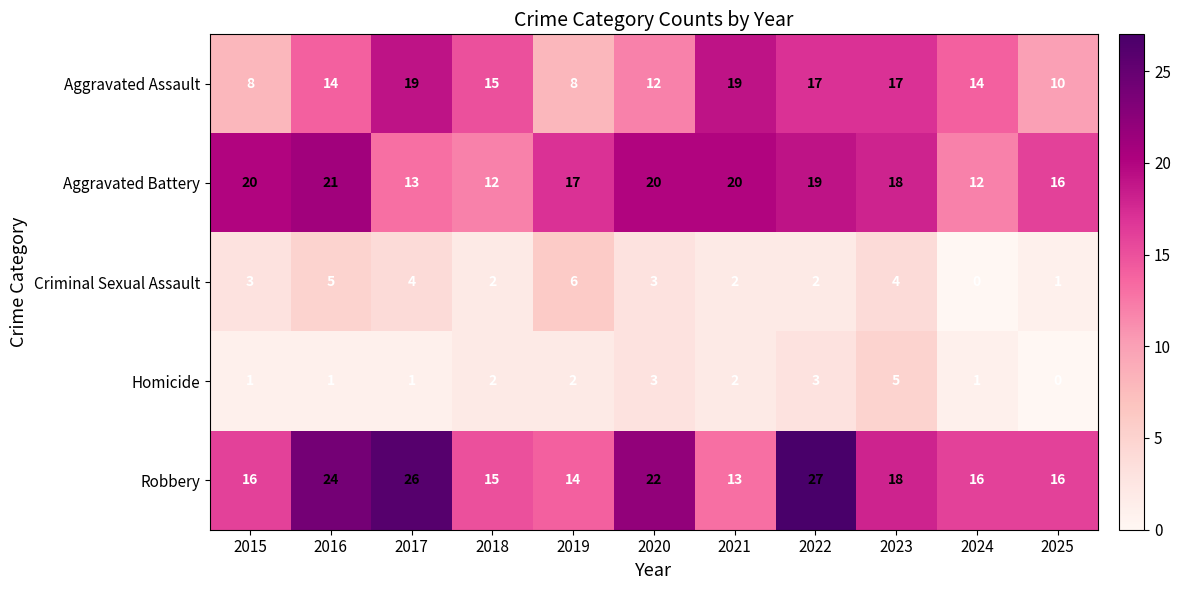

What is the sum of all Criminal Sexual Assault values?

32